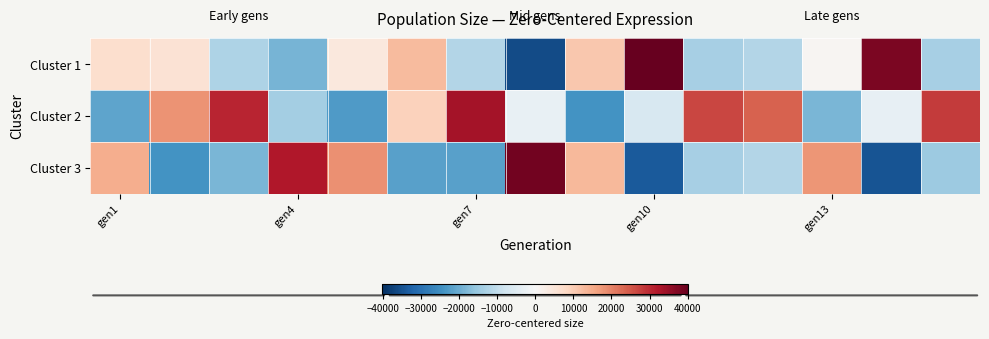

List the series in order of their peak value, lowest first.

Cluster 2, Cluster 3, Cluster 1